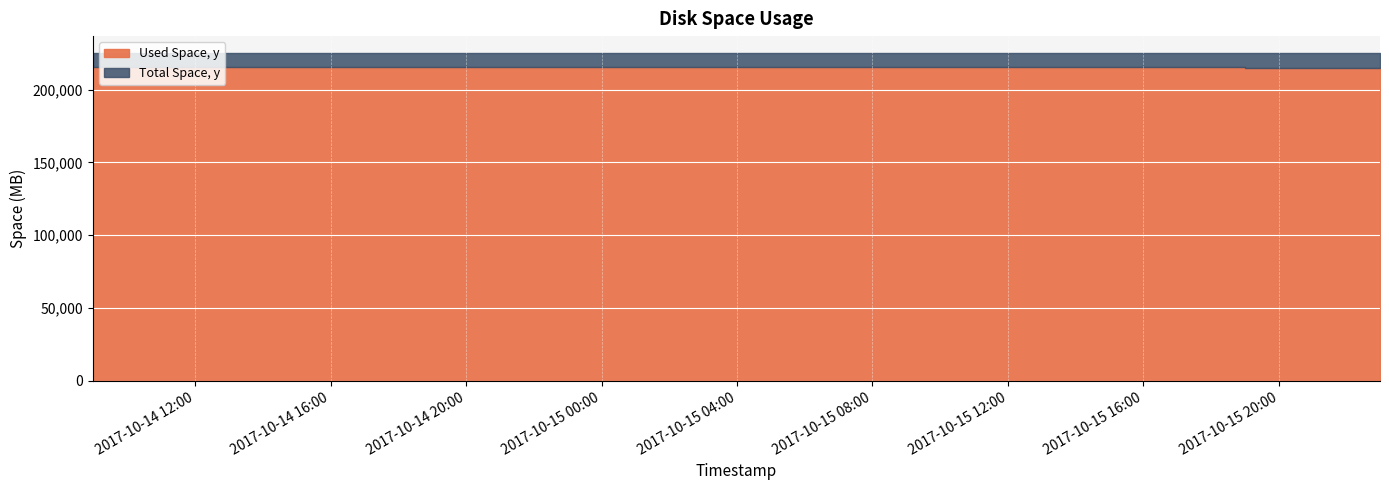

What are all the series names shown in the legend?

Used Space, y, Total Space, y